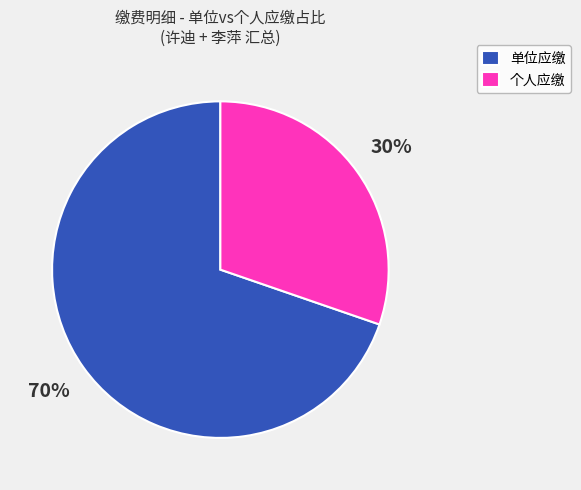

How many segments does this pie chart have?

2